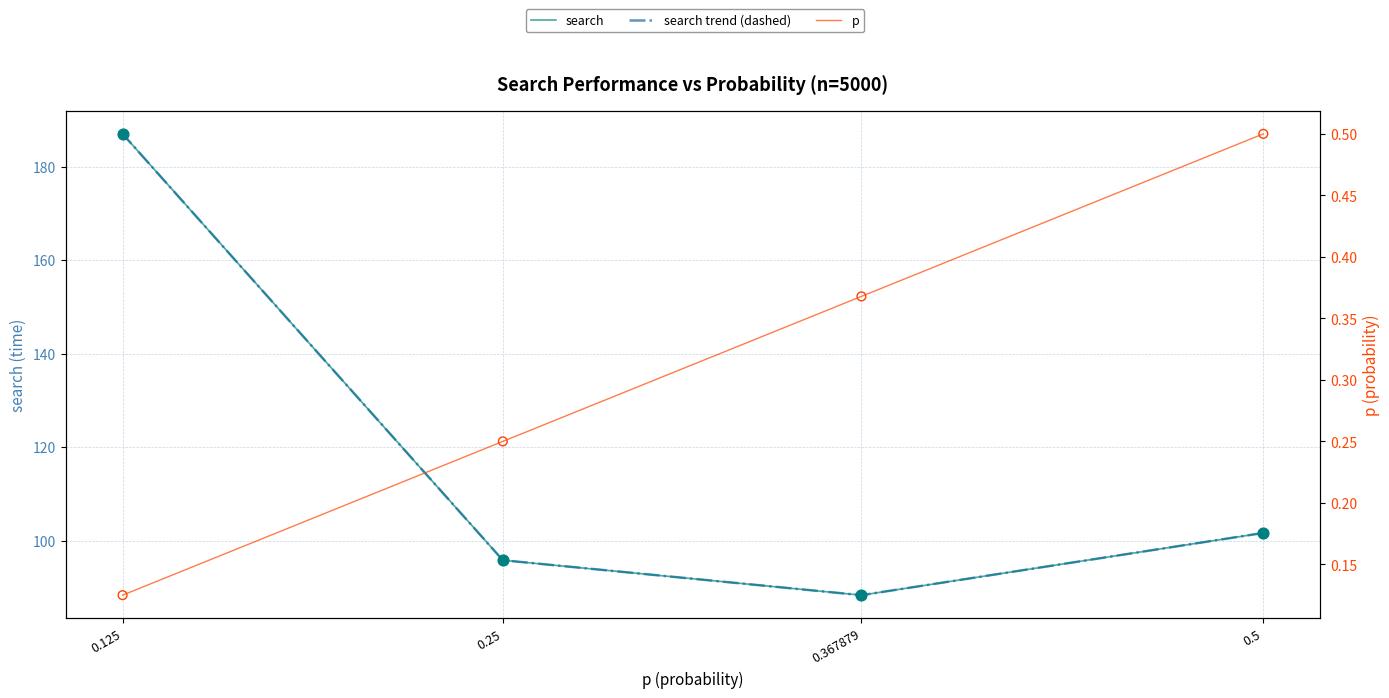

Is the value of search at 0.5 greater than the value of search trend (dashed) at 0.25?

Yes